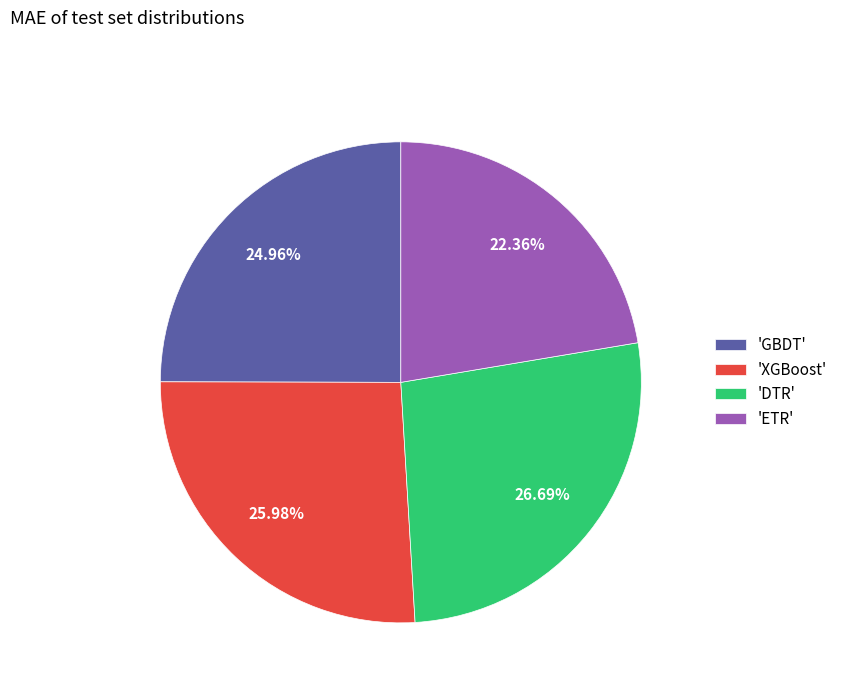

Do 'ETR' and 'XGBoost' together represent more than half of the pie?

No